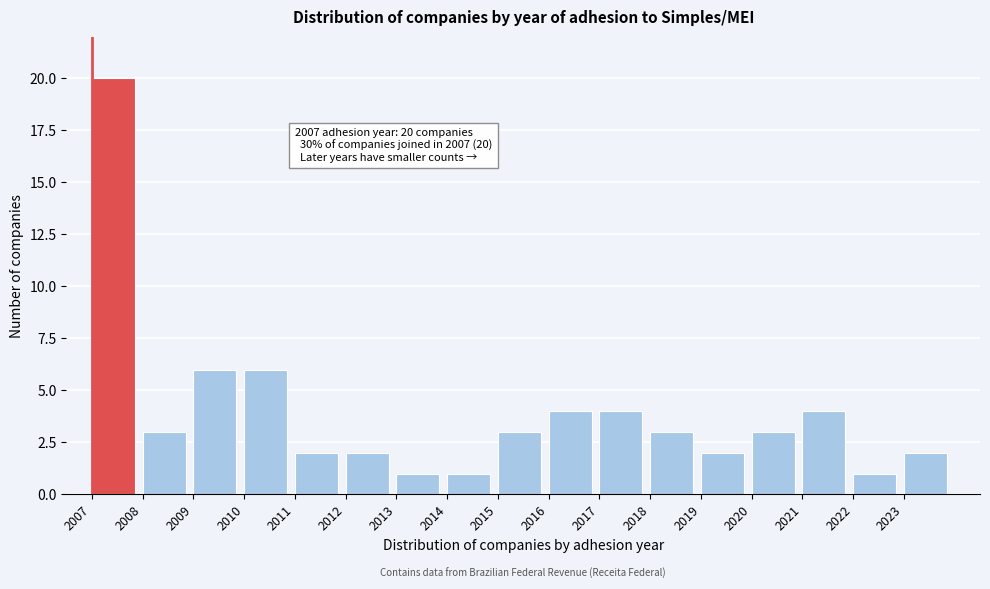

Reading left to right, extract all data points from this chart.

20	3	6	6	2	2	1	1	3	4	4	3	2	3	4	1	2